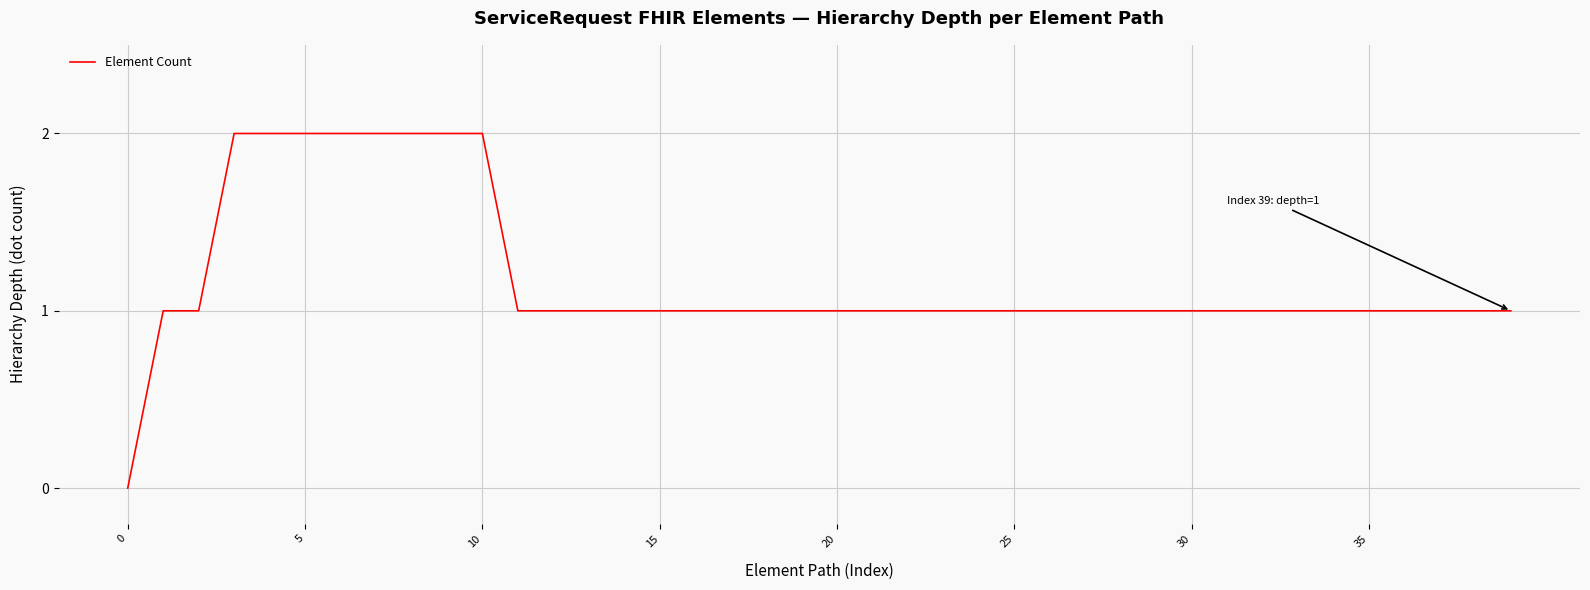

Does the chart display data point markers on the line(s)?

No